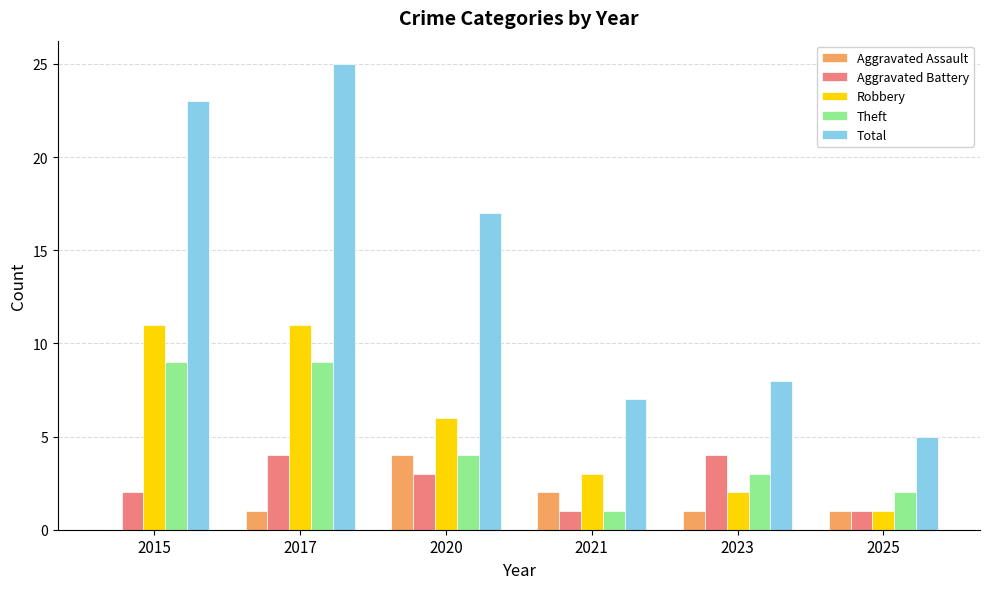

What is the maximum value shown in the chart?

25